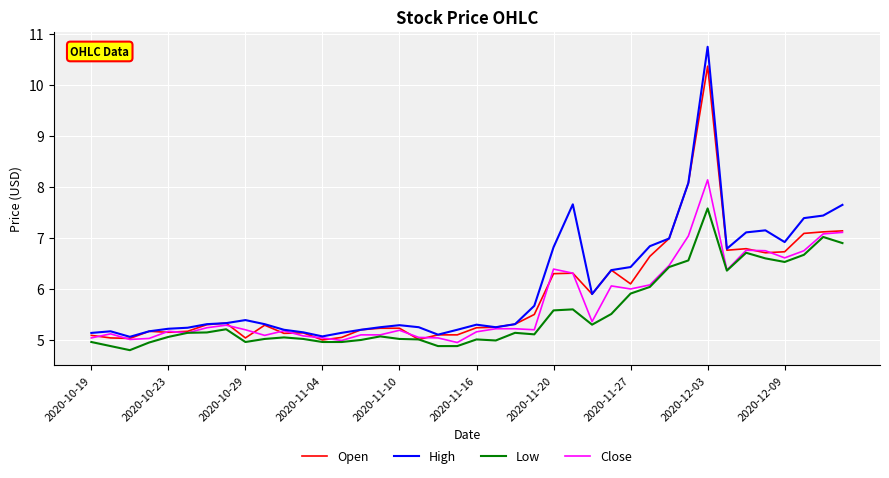

What is the difference between the maximum and minimum values in the Close series?

3.2